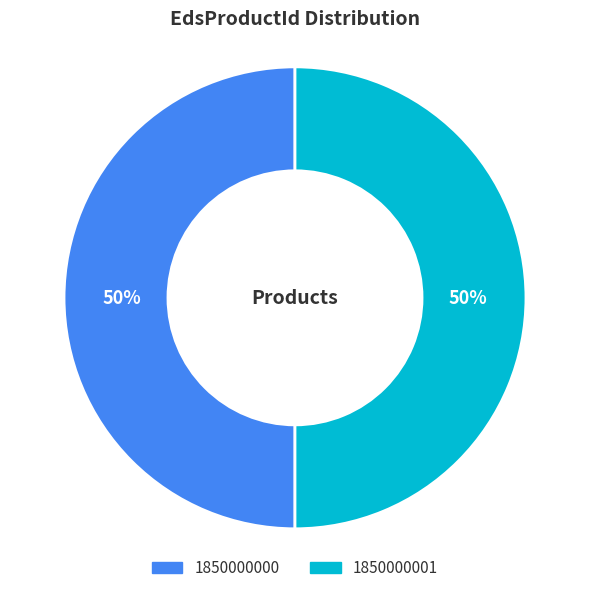

Approximately how many times larger is the value at 1850000001 compared to 1850000000?

1.0